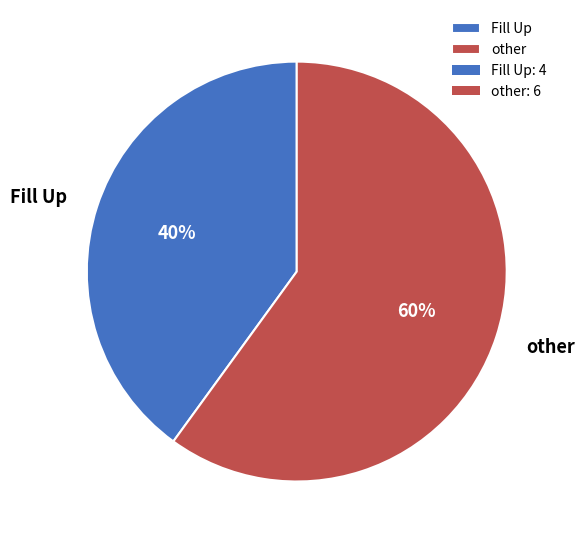

Rank the categories by value from lowest to highest.

Fill Up, other